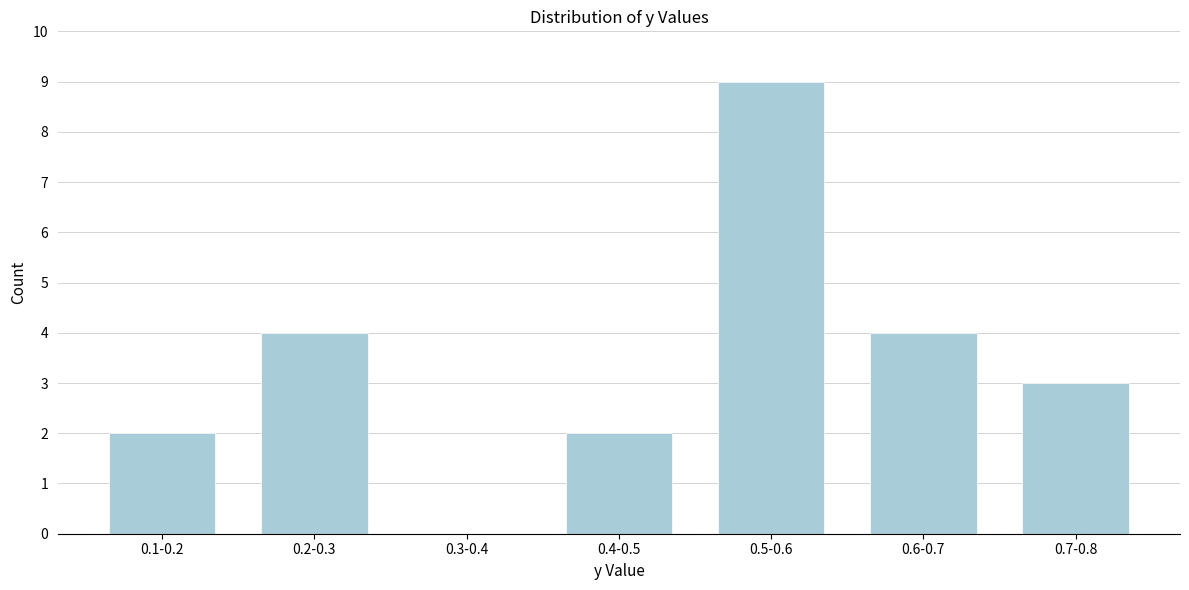

Reading left to right, list all the values displayed in this chart.

0.1-0.2=2	0.2-0.3=4	0.3-0.4=0	0.4-0.5=2	0.5-0.6=9	0.6-0.7=4	0.7-0.8=3